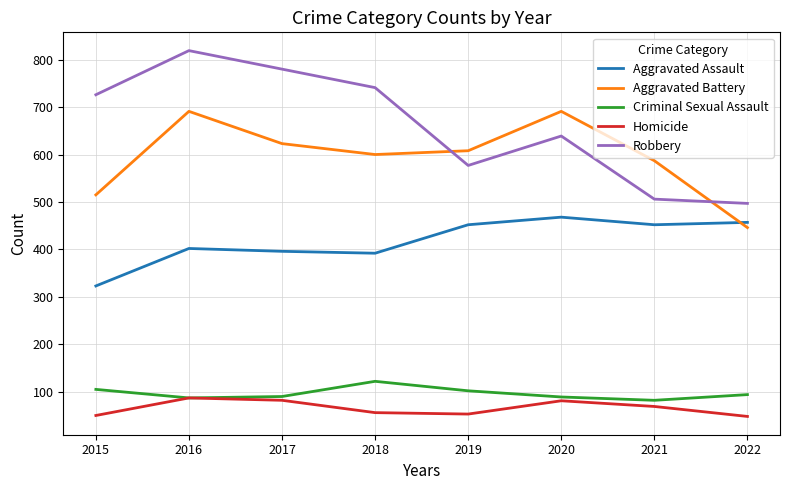

What is the minimum value shown in the chart?

48